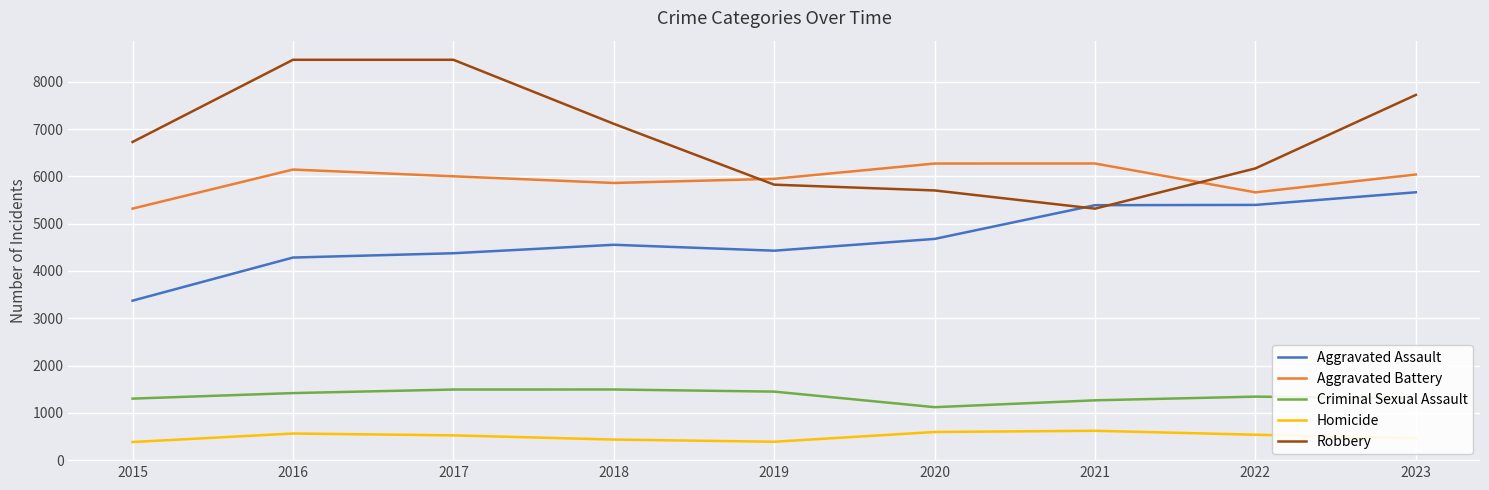

How many lines are shown in the chart?

5